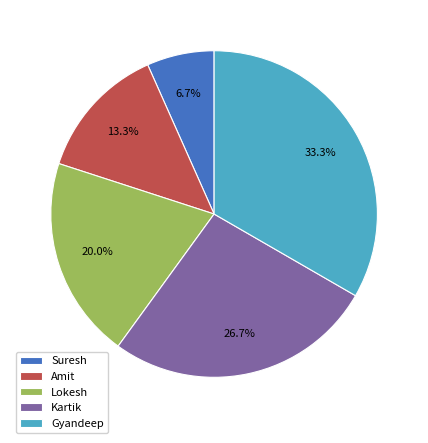

Combined, do Gyandeep and Amit account for over 50%?

No